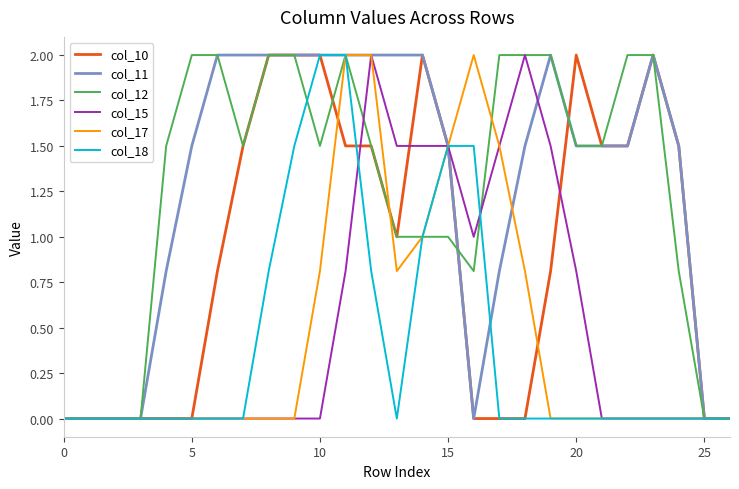

True or false: col_10 has more than 1 points higher than both neighbors.

True